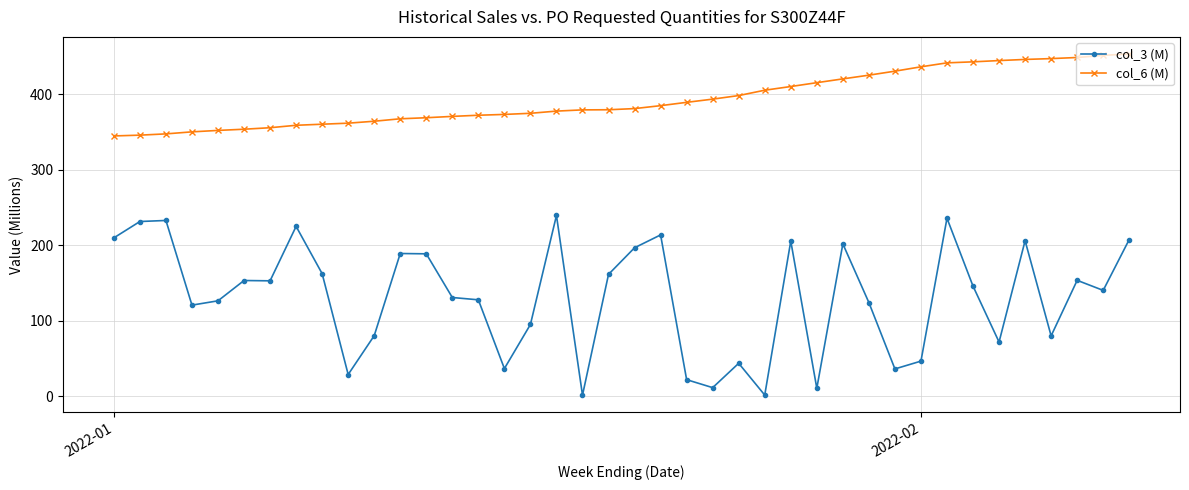

What is the sum of all col_6 (M) values?

15734.7